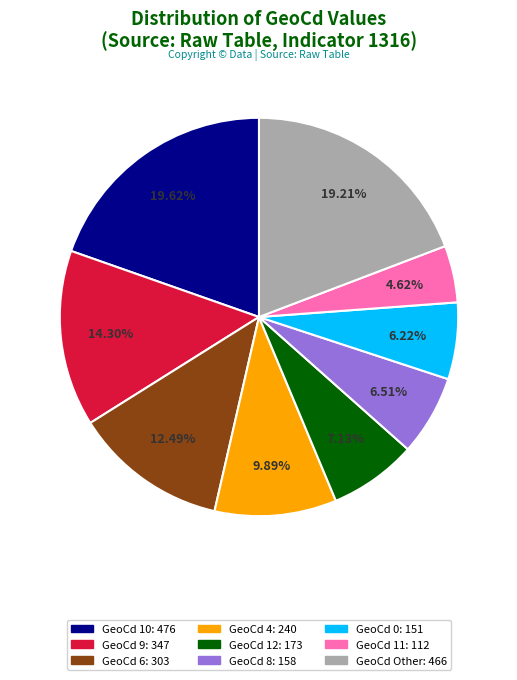

Is there a majority slice in this chart?

No